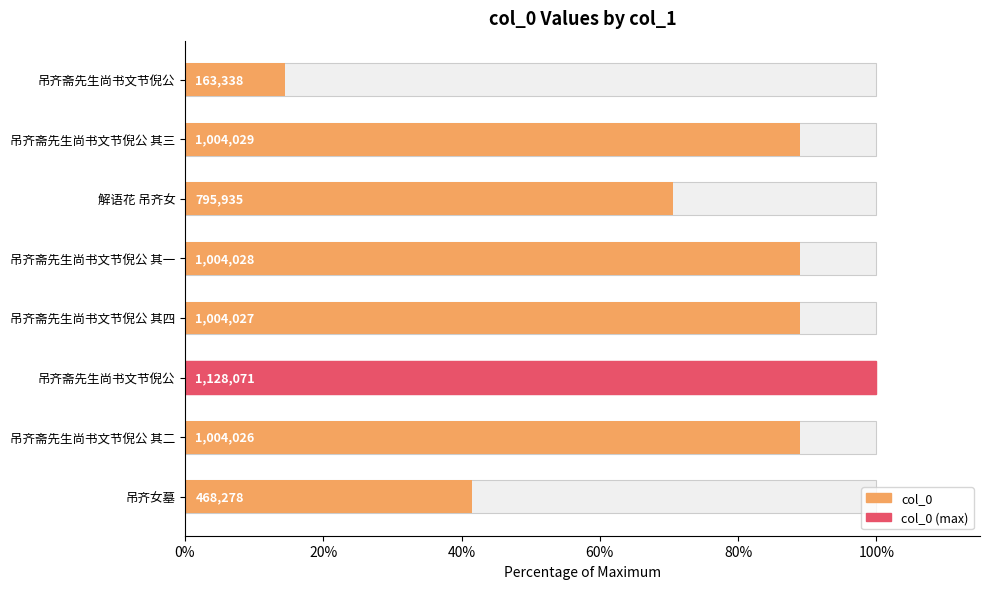

Count the number of values greater than 89.

5